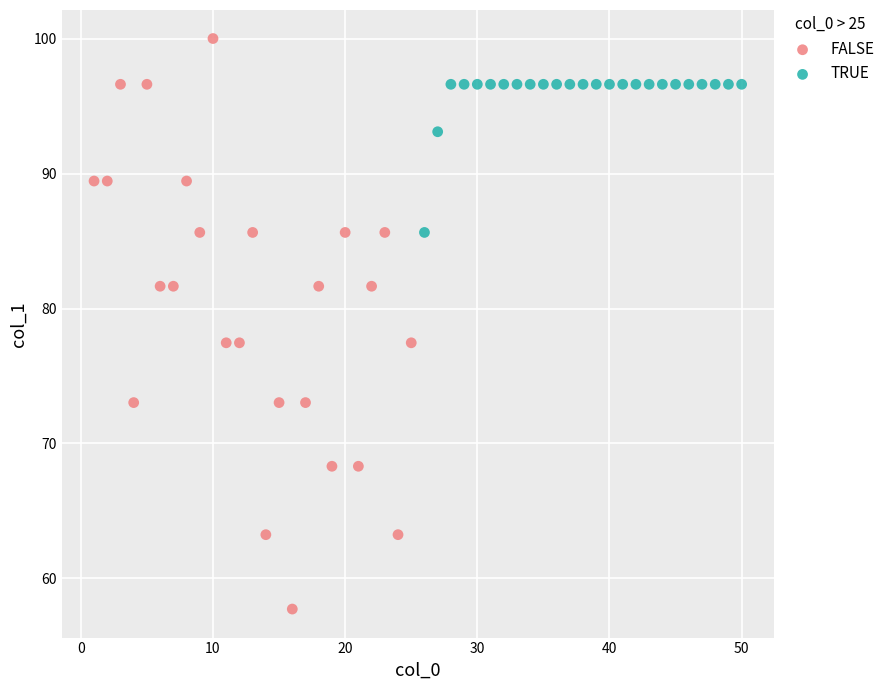

Which series contains the highest Y value?

FALSE